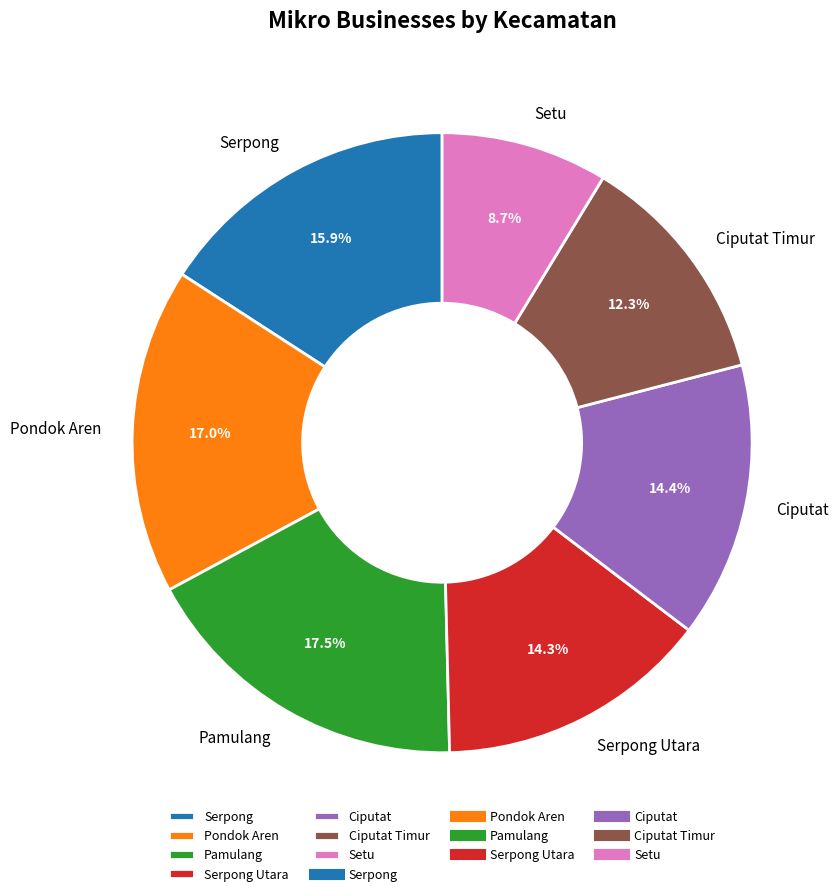

What percentage is the Serpong slice, to the nearest percent?

16%